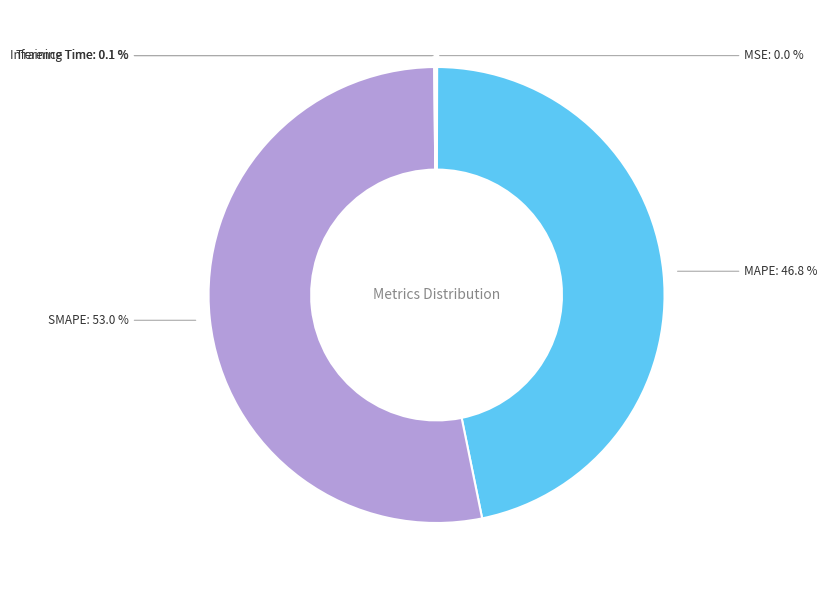

Does any single category account for the majority?

Yes